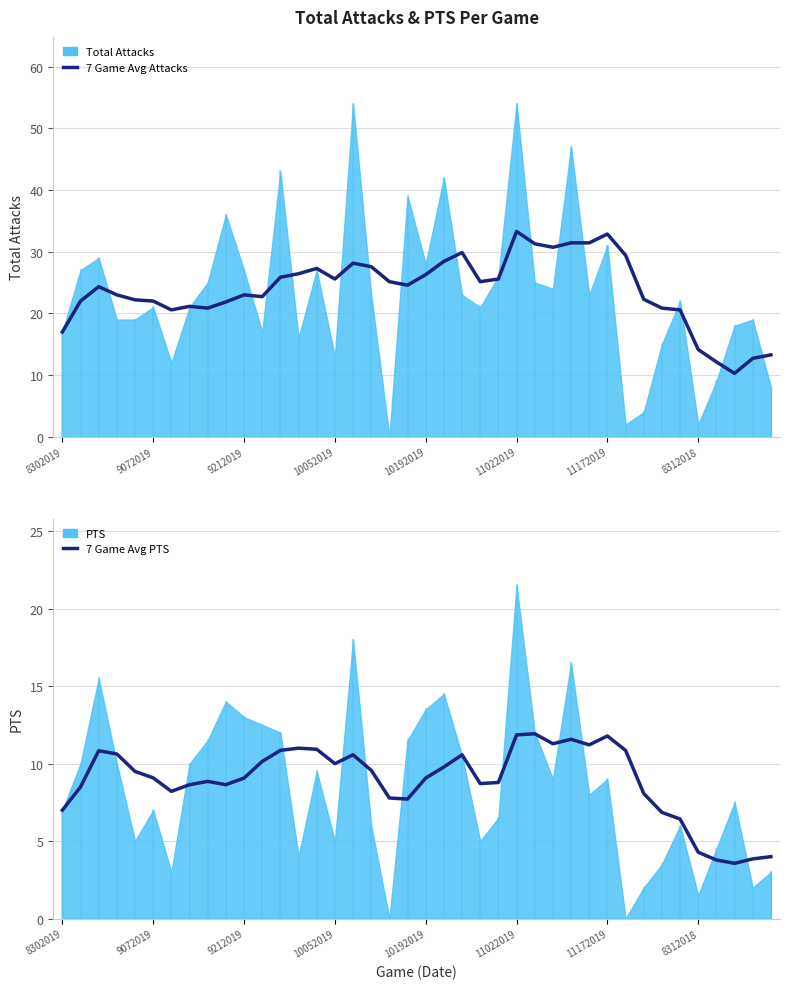

At which label does 7 Game Avg PTS reach its peak?

26